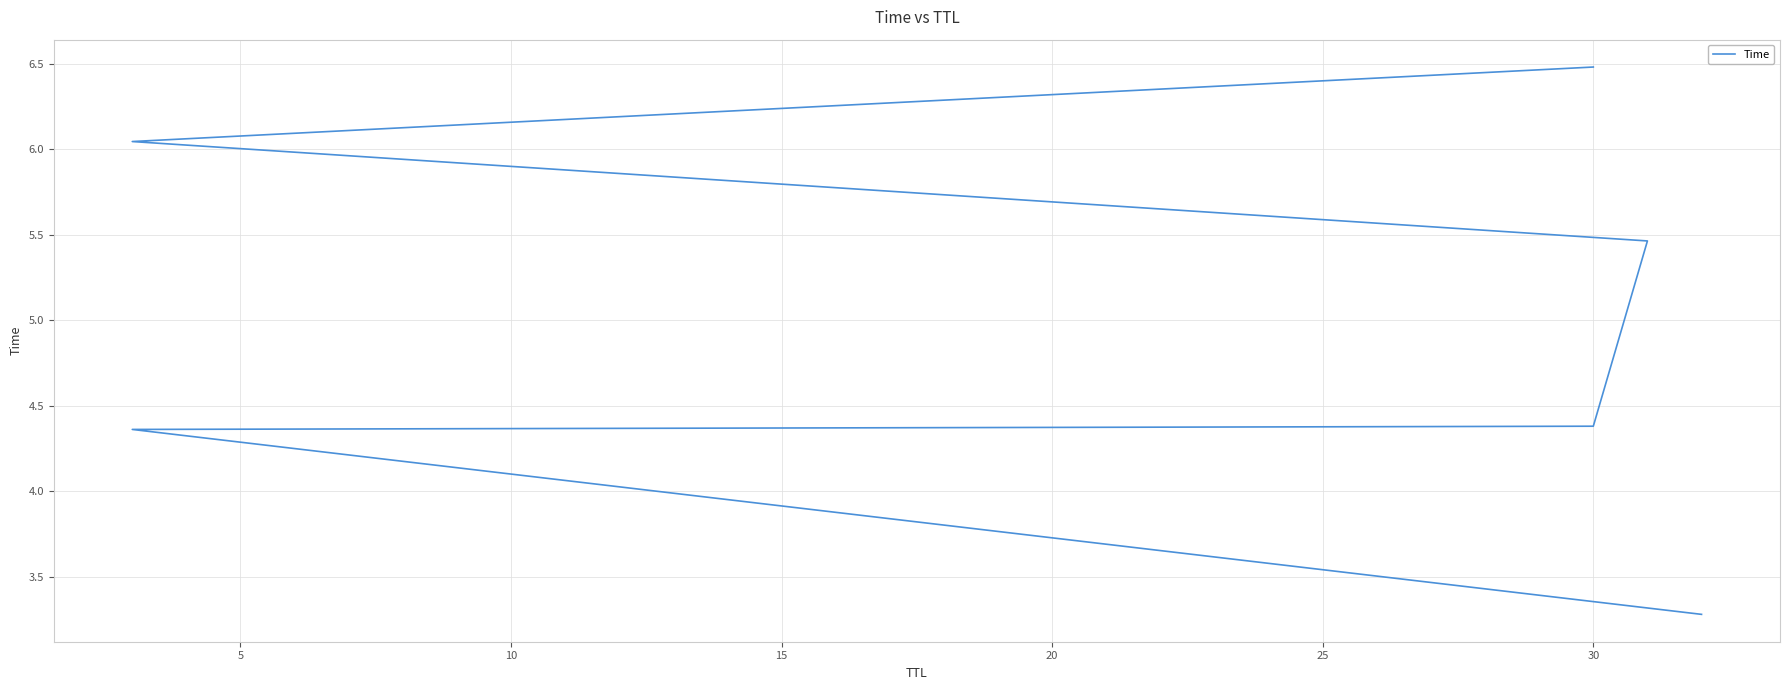

The value at 5 is 4.4. True or false?

True